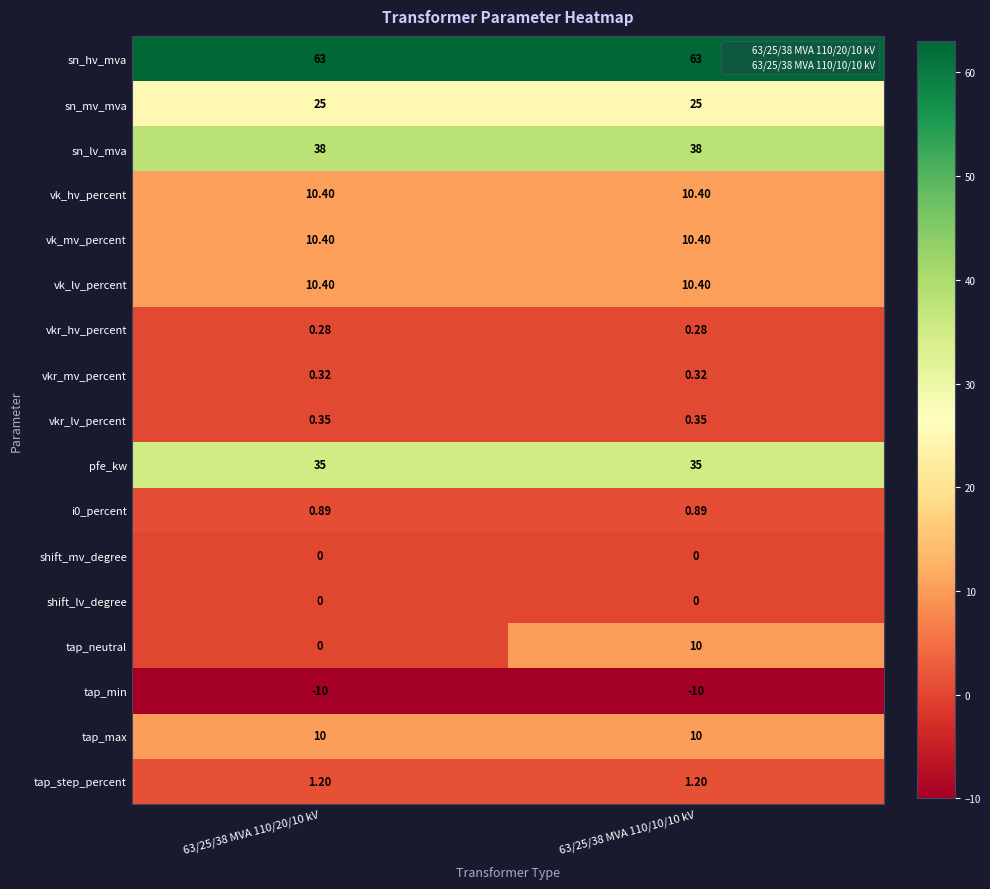

Which series changed the most between 63/25/38 MVA 110/20/10 kV and 63/25/38 MVA 110/10/10 kV?

tap_neutral